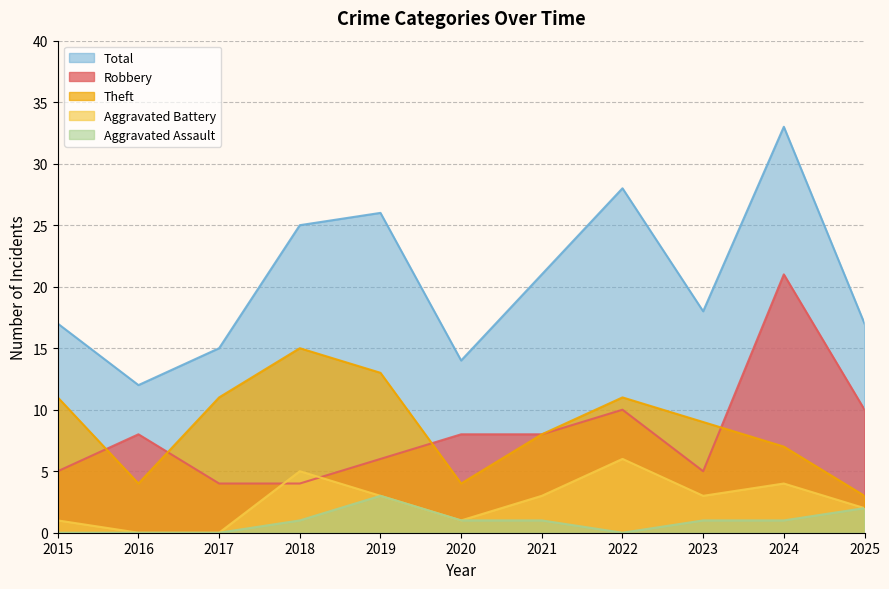

What is the approximate value of Theft at 2016?

4